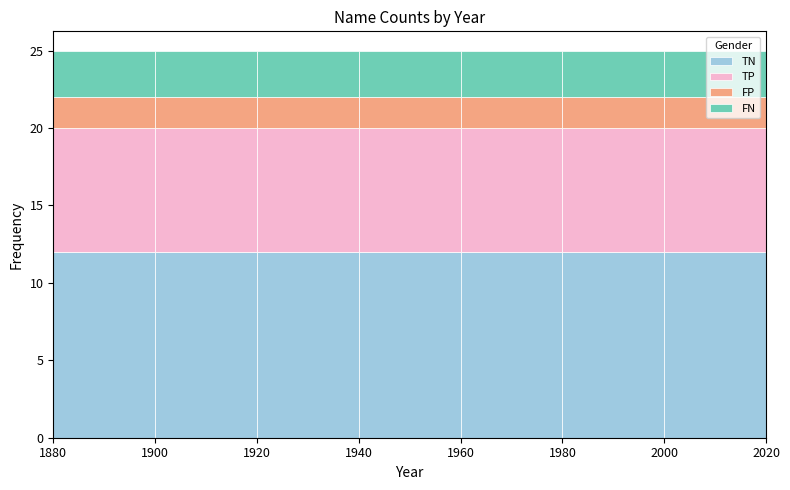

What is the total height of the stacked bar covering 1880 to 1900 on the x-axis? The values are not printed on the chart, so give them approximately, as read against the axis.

25